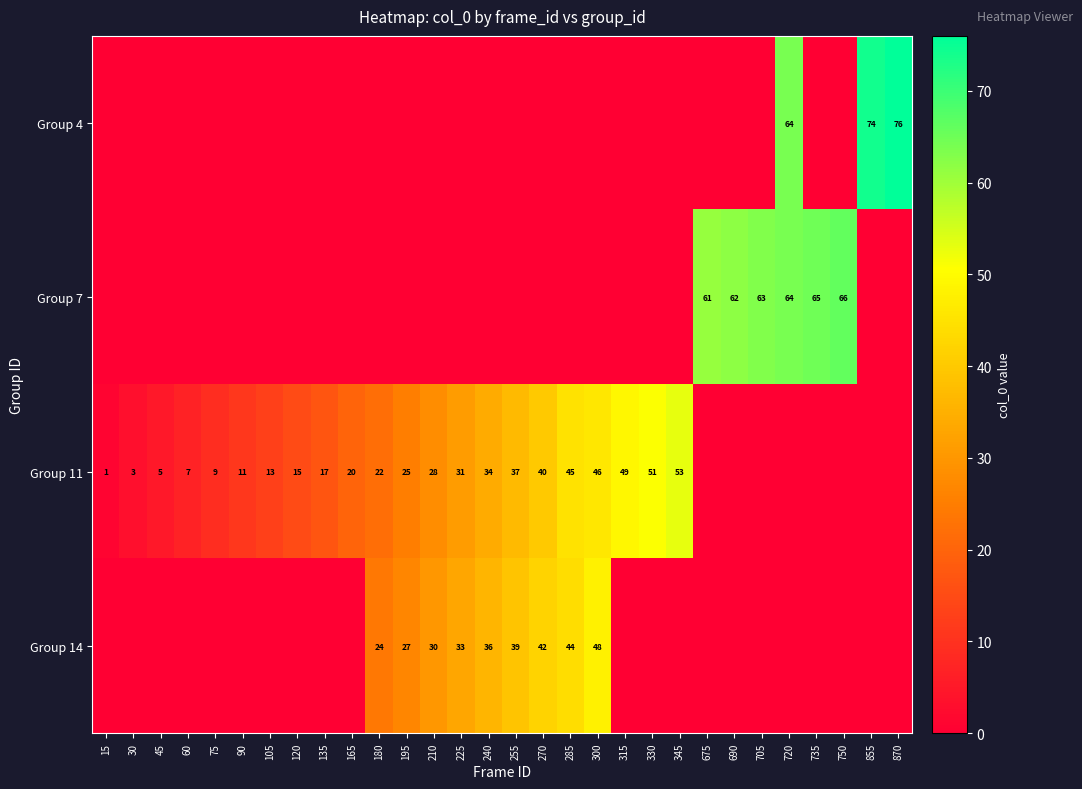

Is it true that Group 14 equals 13 at 240?

False